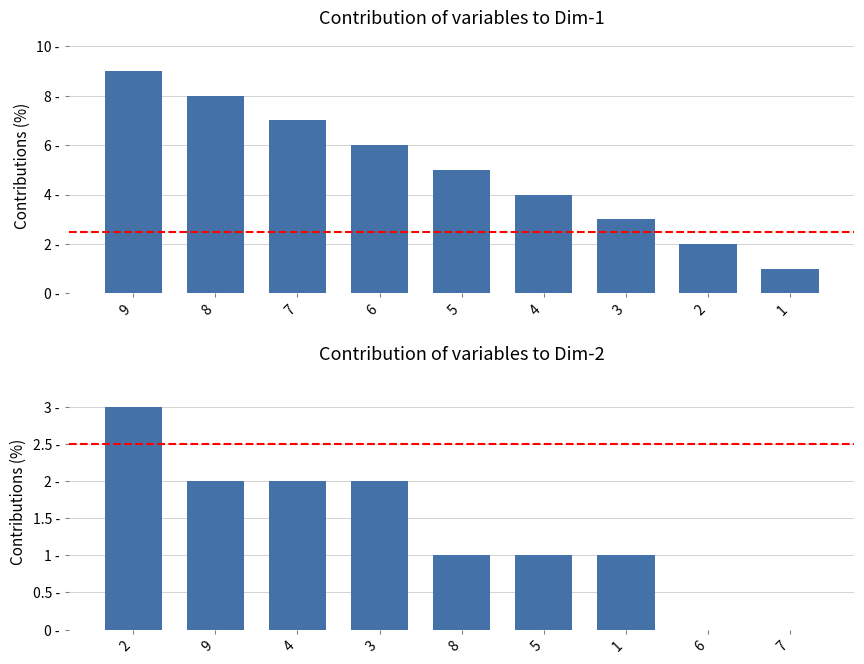

What is the maximum value shown in the chart?

9